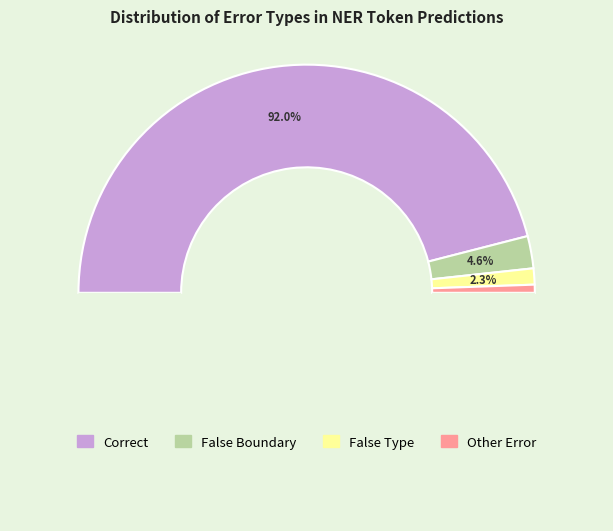

To the nearest percent, what is the combined percentage of False_Type and Correct?

94%